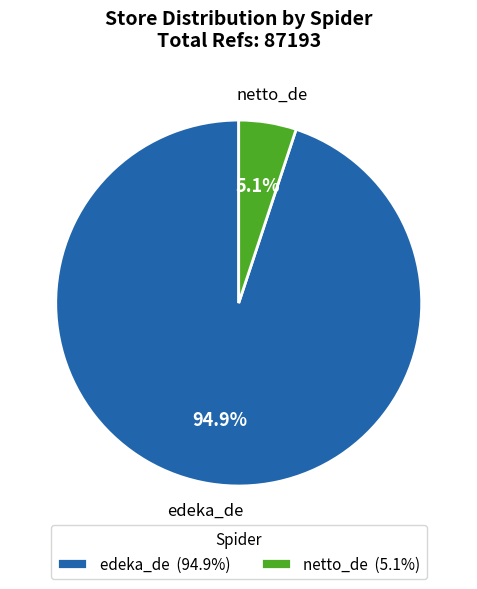

What percentage is the netto_de slice, to the nearest percent?

5%